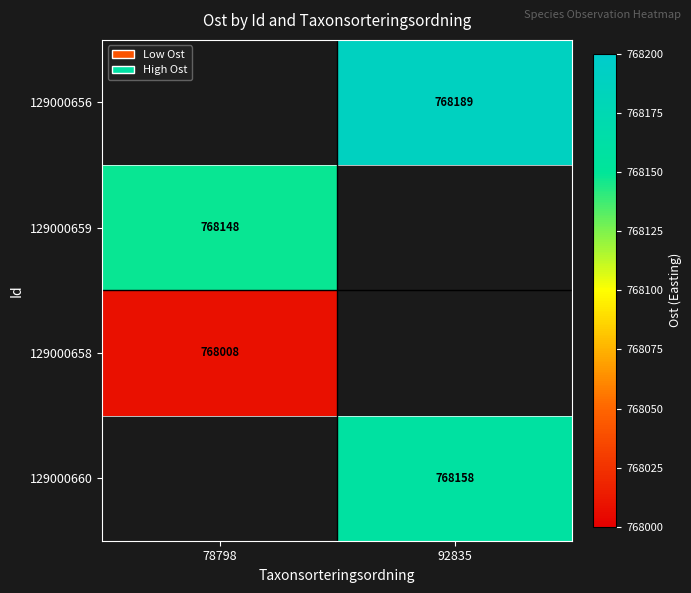

The 129000658 series shows 768008 at 78798. True or false?

True